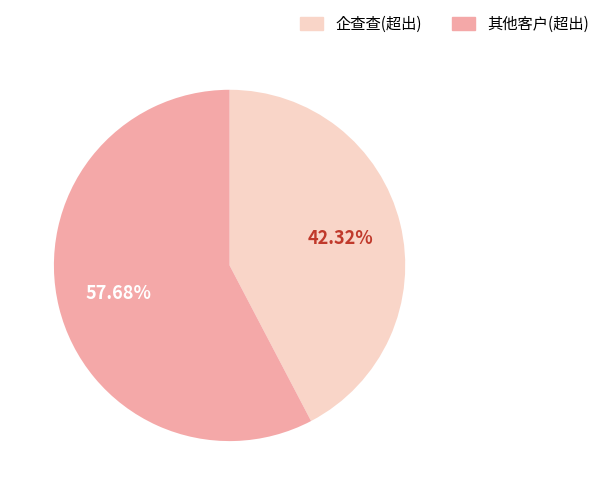

Count the number of slices in the pie.

2